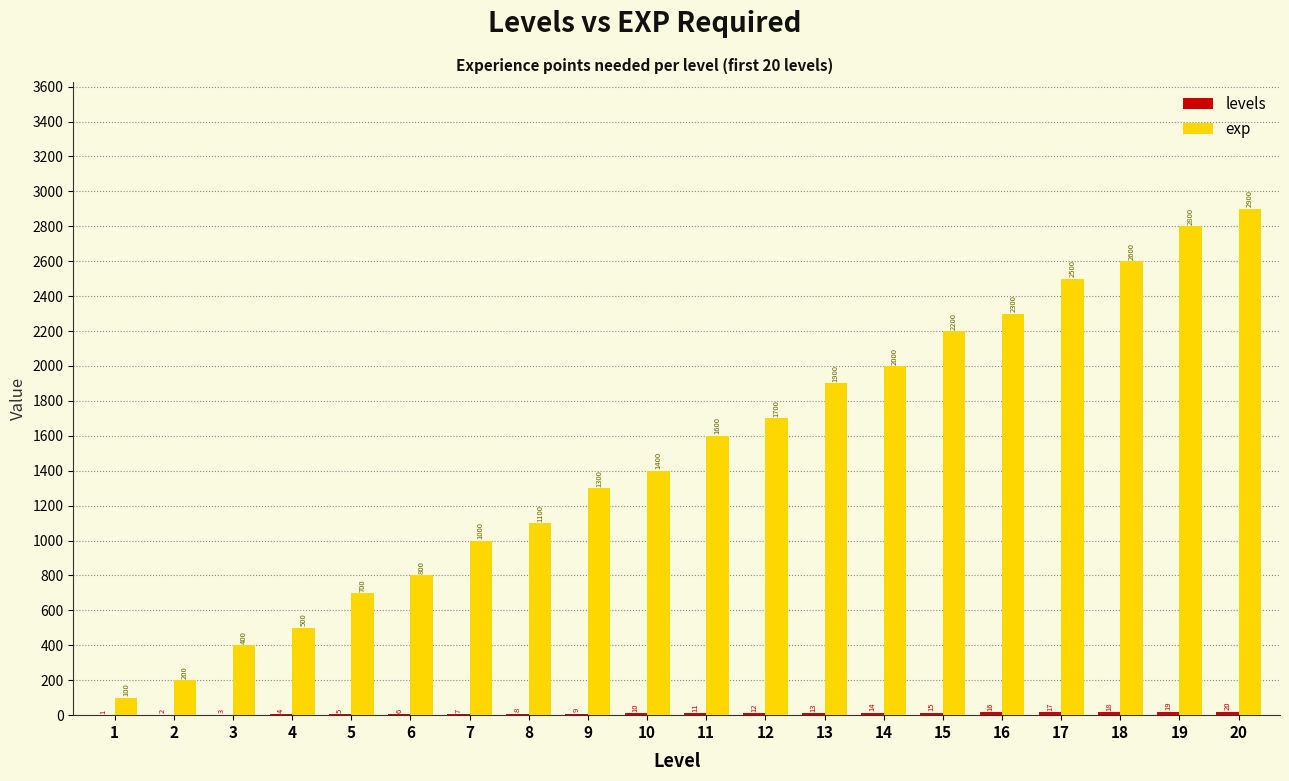

How many groups of bars are there?

20